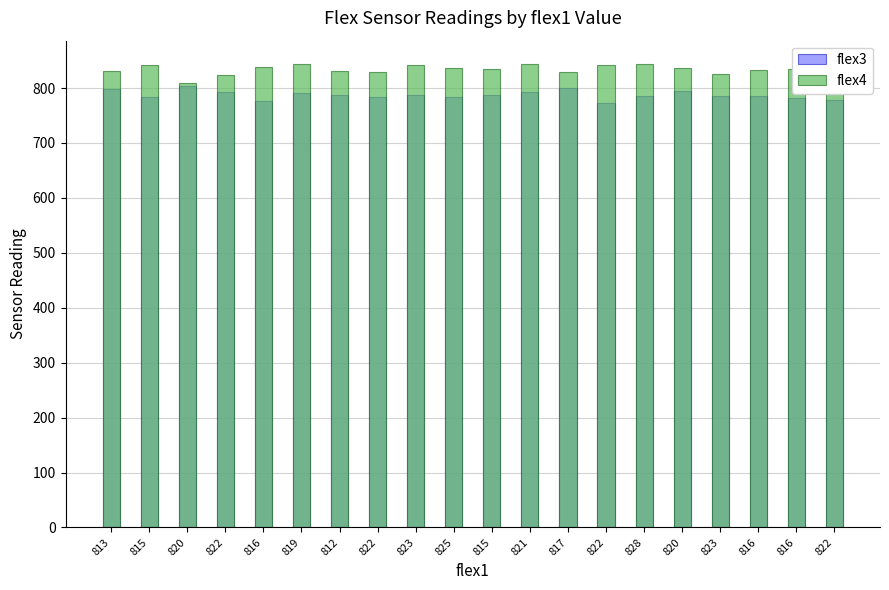

True or false: flex3 has a value of 786 at 816.

True